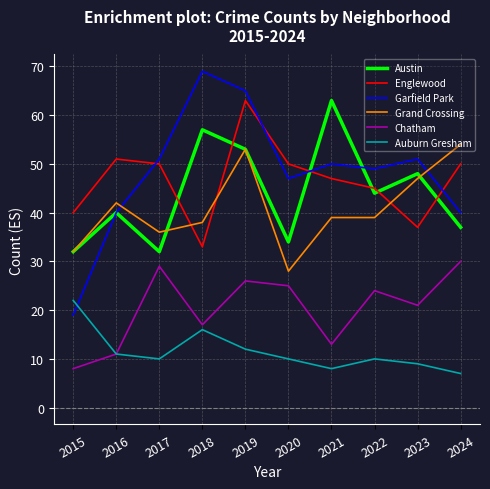

Which series has the largest total across all categories?

Garfield Park